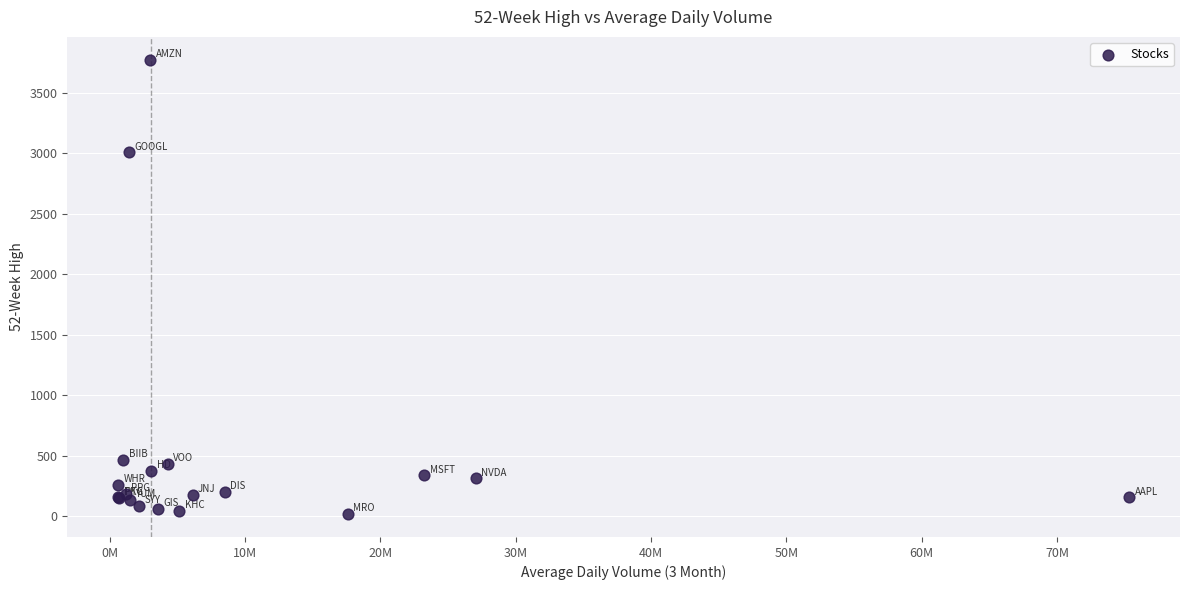

What Y value in the scatter plot is closest to 1895?

3006.6